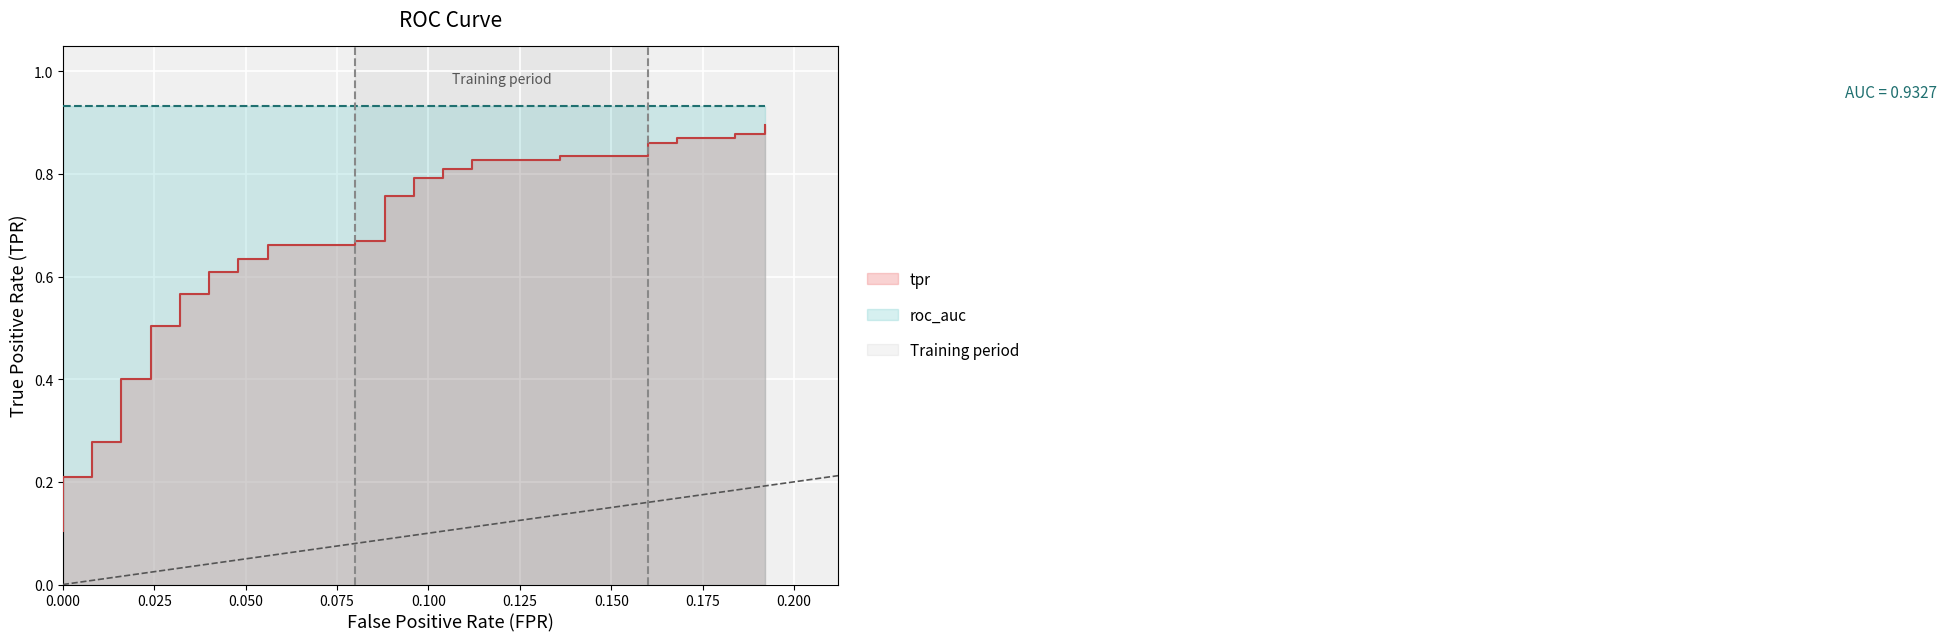

What is the difference between the maximum and second lowest values?

0.7